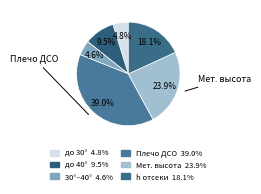

How many segments does this pie chart have?

6